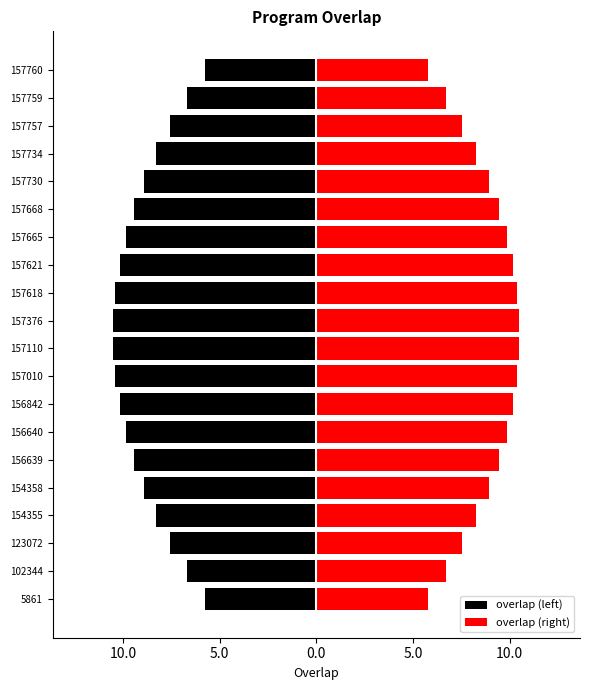

List the series in order of their overall mean, highest first.

overlap (right), overlap (left)